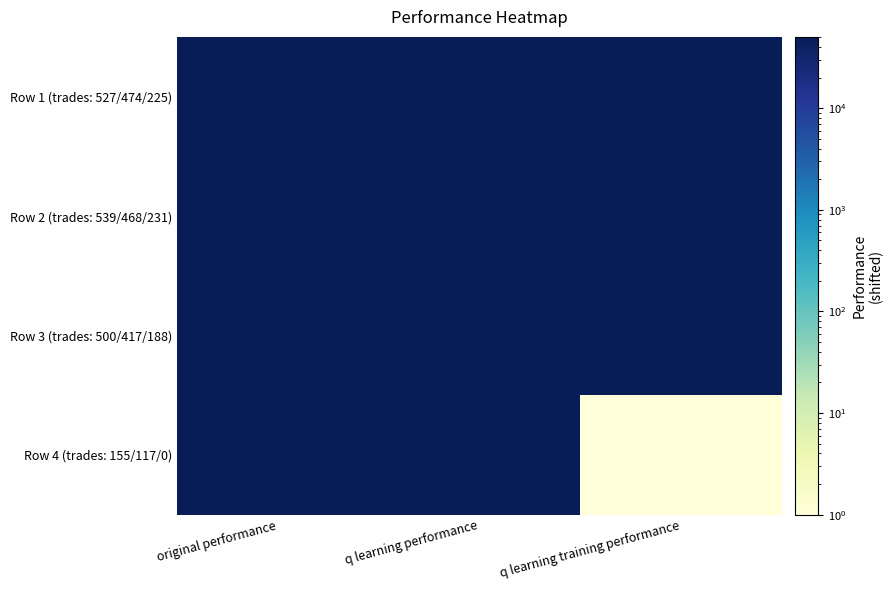

Which series has the largest range (max minus min)?

Row 4 (trades: 155/117/0)